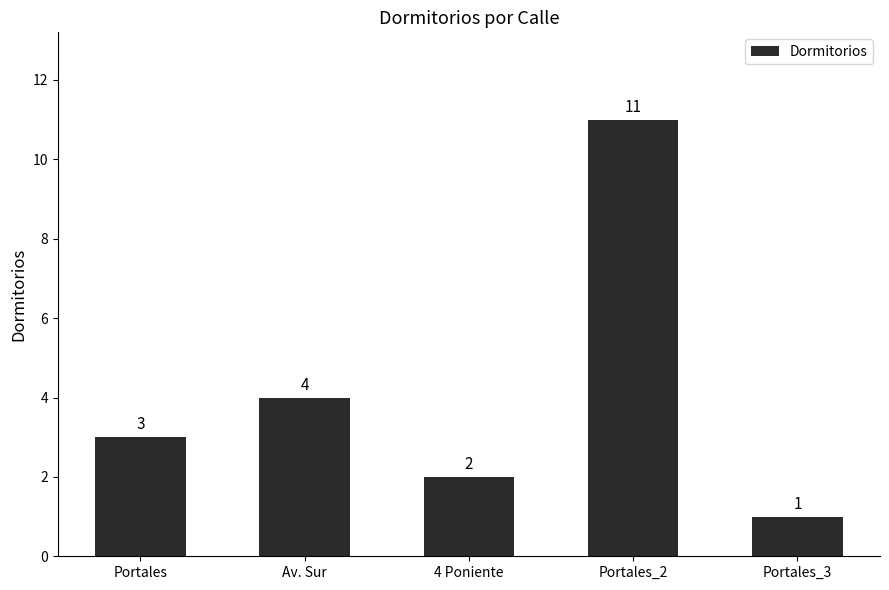

Reading left to right, extract all data points from this chart.

3	4	2	11	1